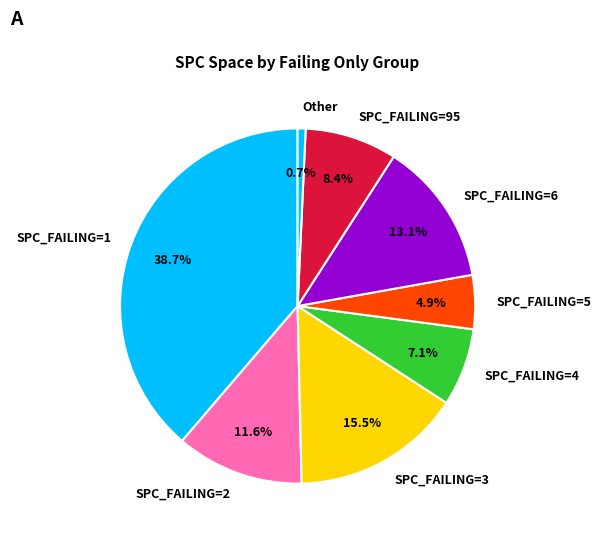

Rank the categories by value from lowest to highest.

Other, SPC_FAILING=5, SPC_FAILING=4, SPC_FAILING=95, SPC_FAILING=2, SPC_FAILING=6, SPC_FAILING=3, SPC_FAILING=1